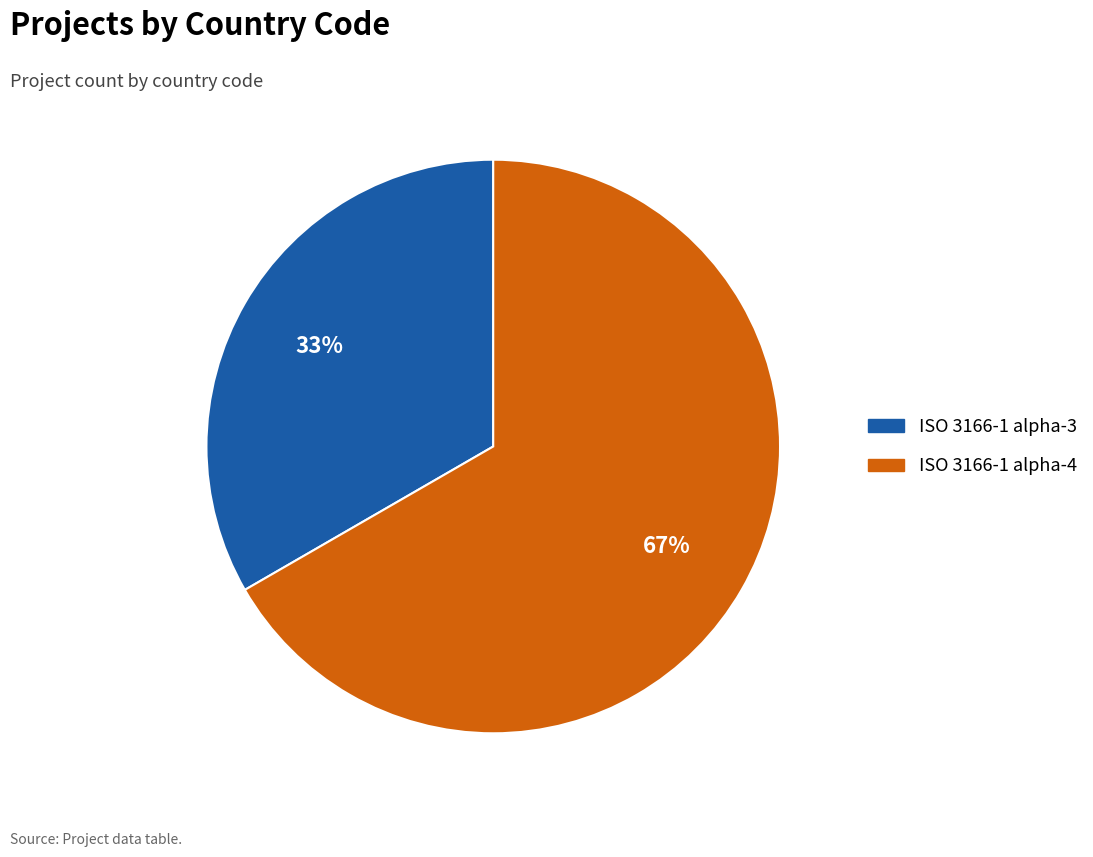

Which category has the smallest portion of the pie?

ISO 3166-1 alpha-3